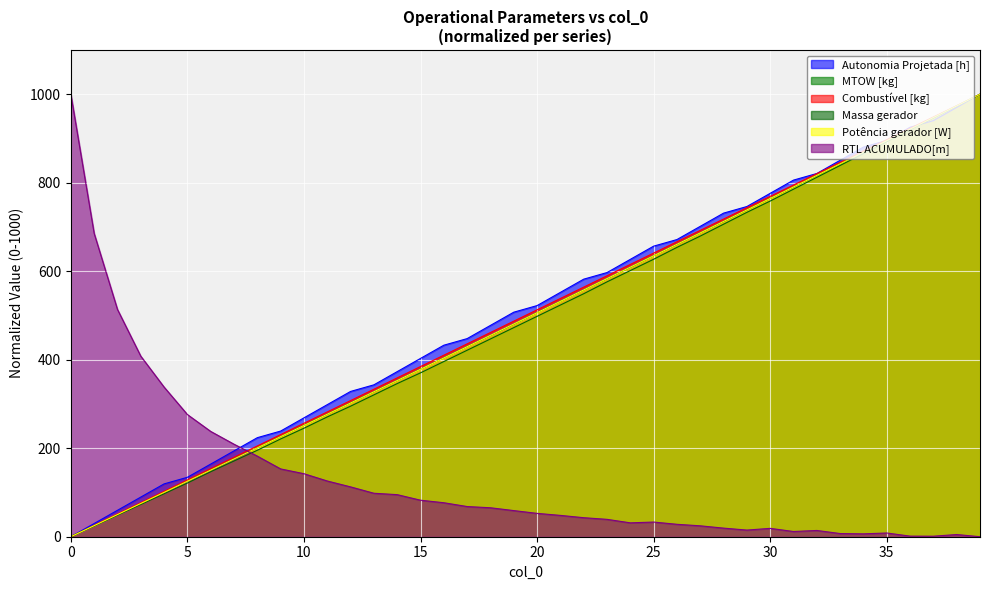

What is the difference between the maximum and minimum values in the Combustível [kg] series?

1000.0